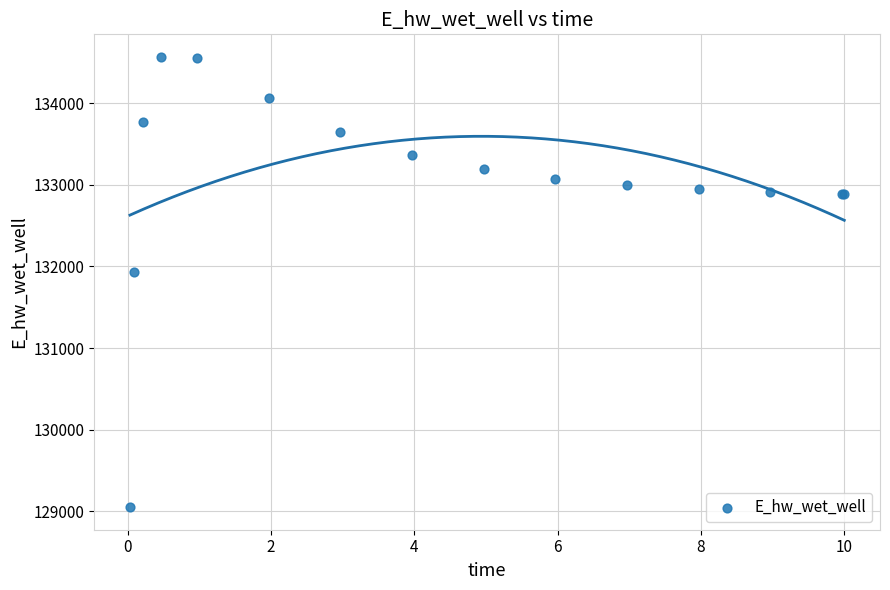

What Y value in the scatter plot is closest to 131808?

131928.8